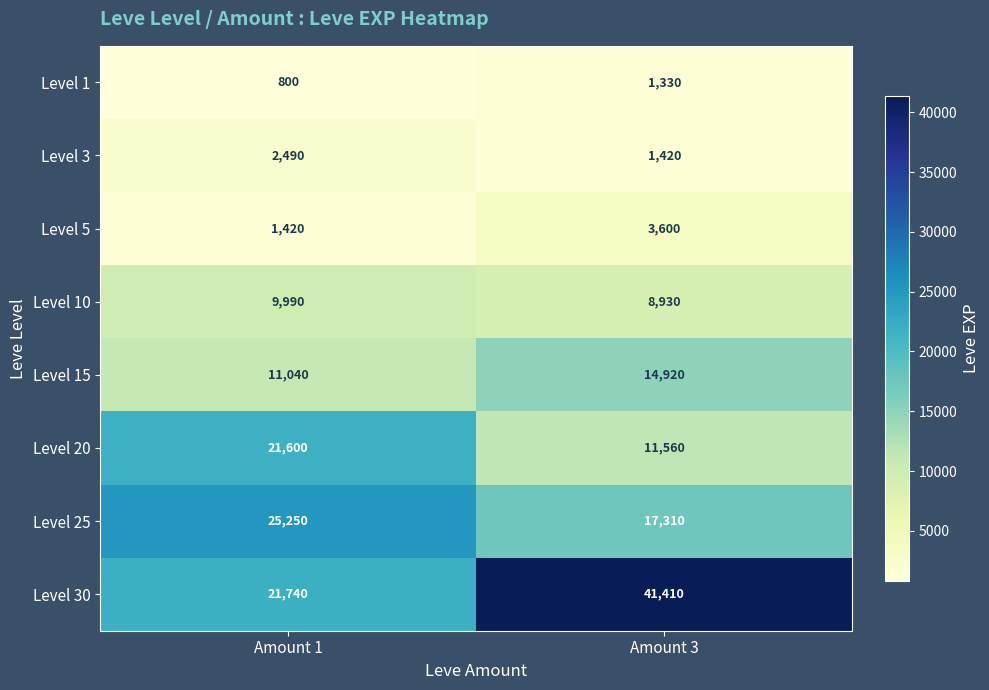

How many data points does each series have?

2